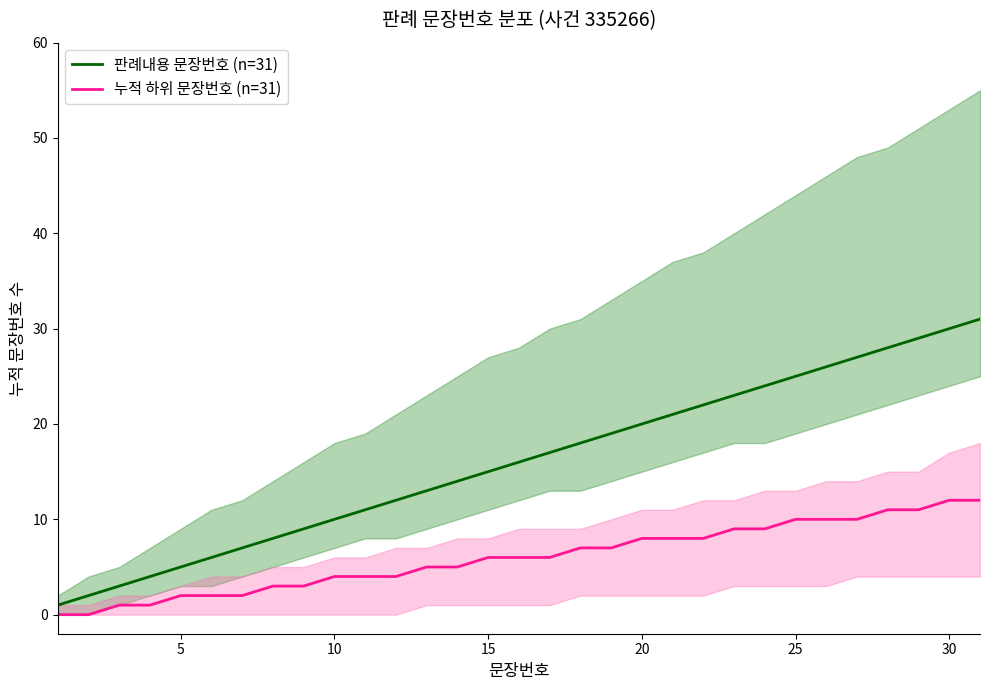

True or false: 판례내용 문장번호 (n=31) has more than 2 points higher than both neighbors.

False